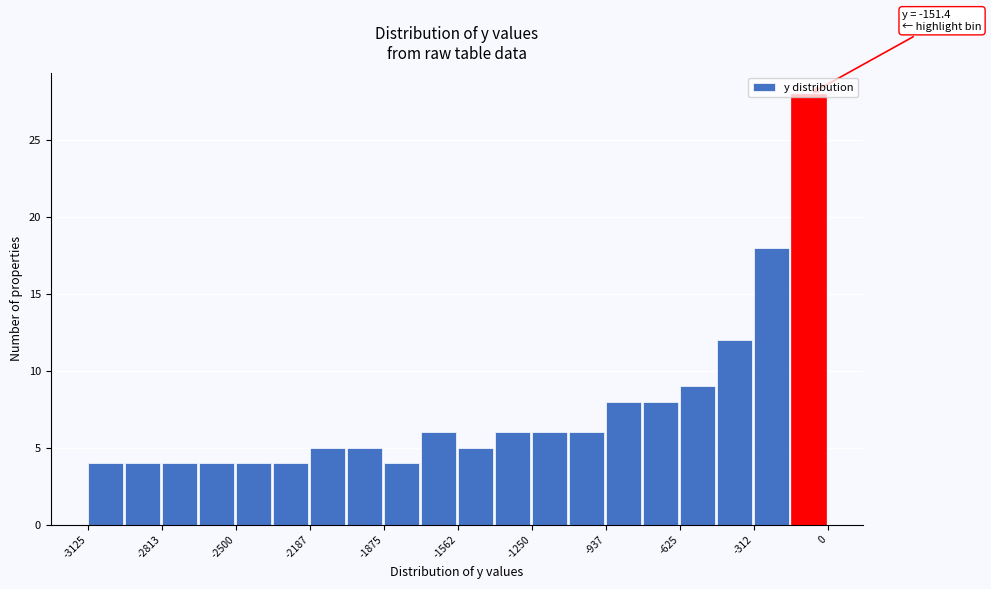

Read against the x-axis, roughly where is the centre of the tallest bar?

-100